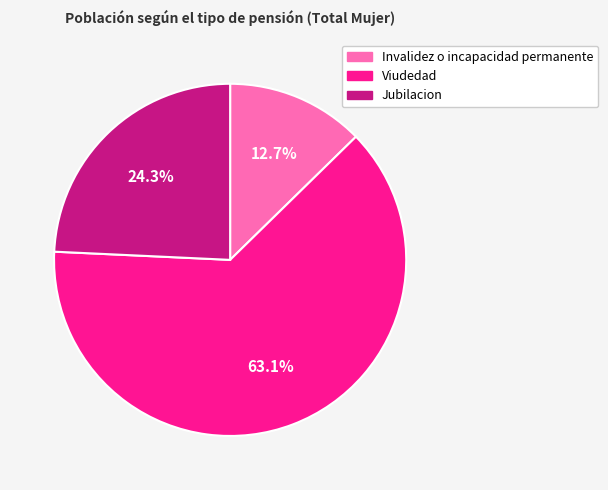

What percentage is the Viudedad slice, to the nearest percent?

63%